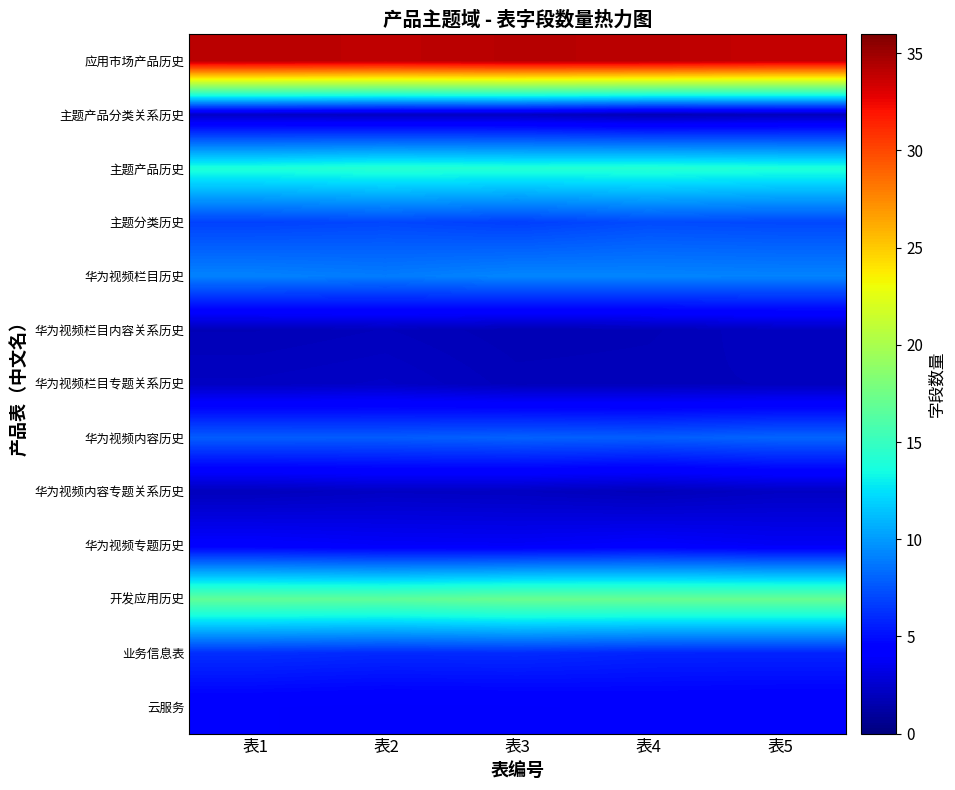

At which category is the sum across all series the highest?

表1